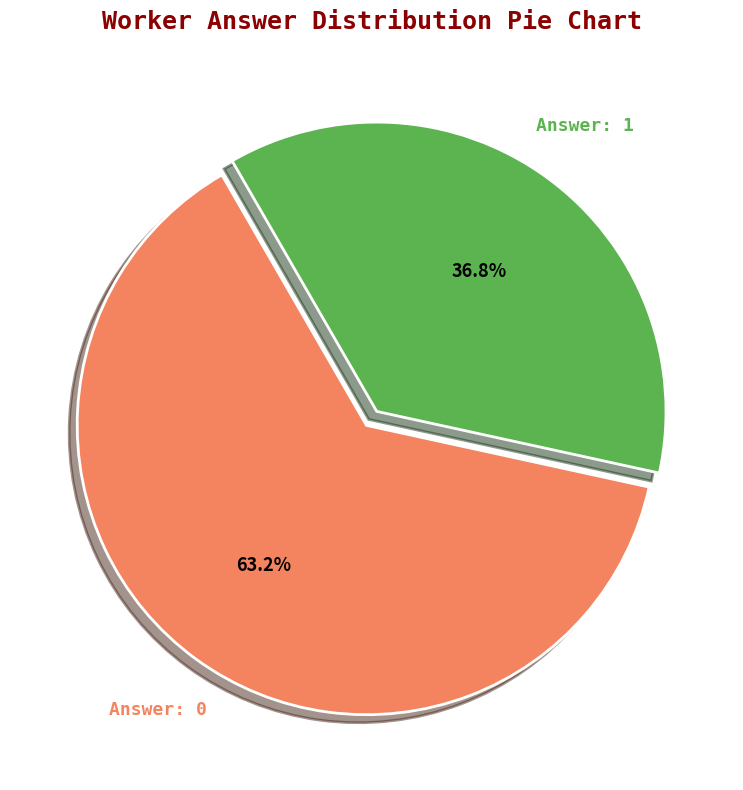

Do Answer: 0 and Answer: 1 together represent more than half of the pie?

Yes